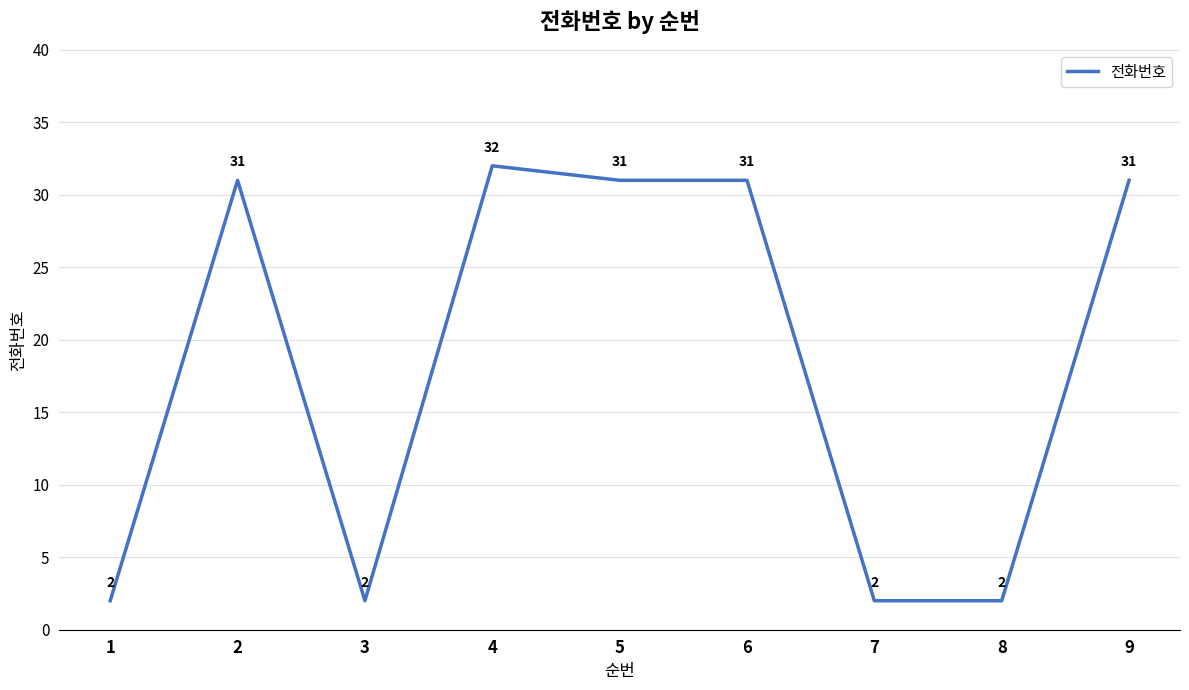

At which category does the chart reach its peak across all series?

4